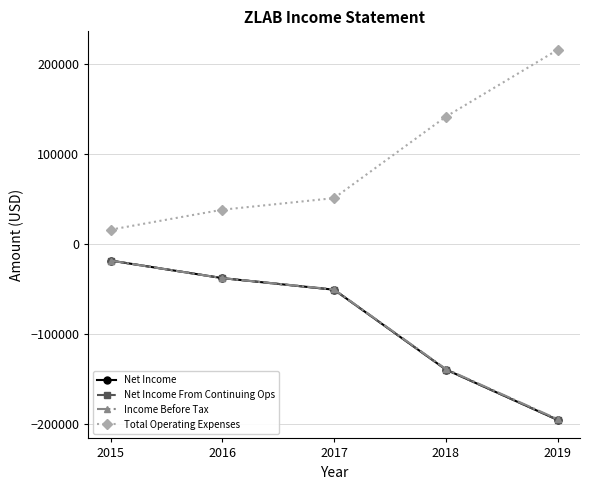

Which category has the highest value in the Income Before Tax series?

2015